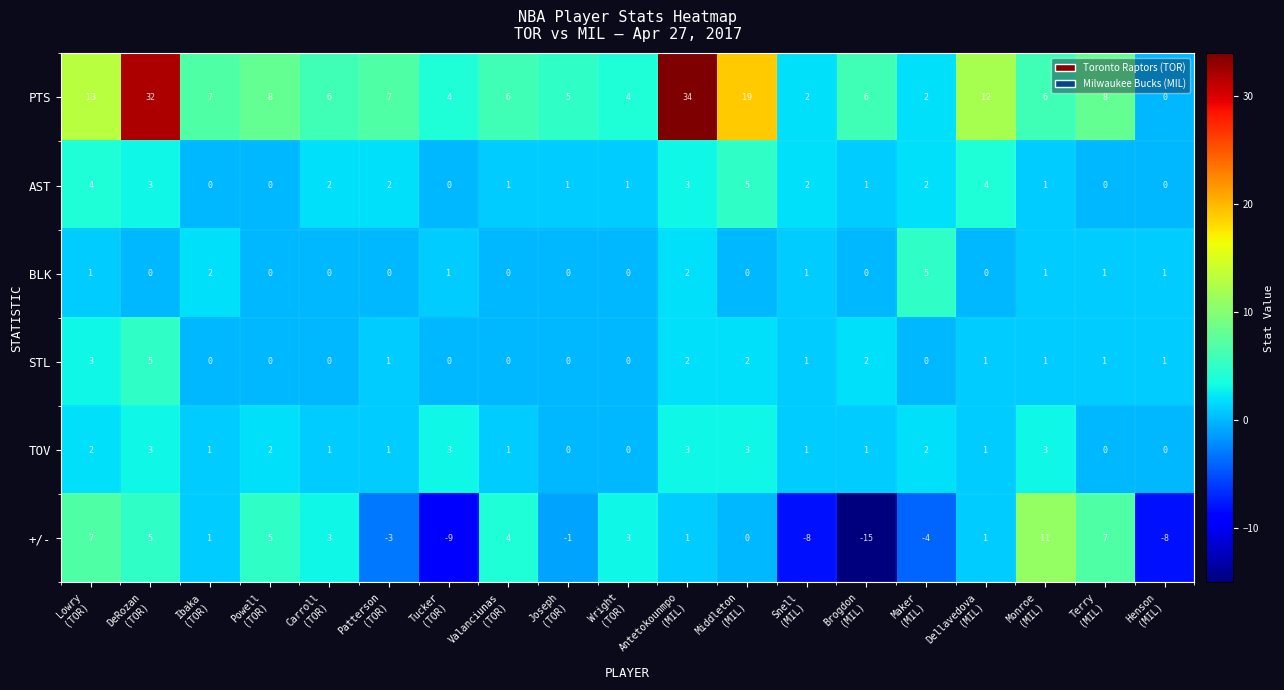

How many data points does each series have?

19